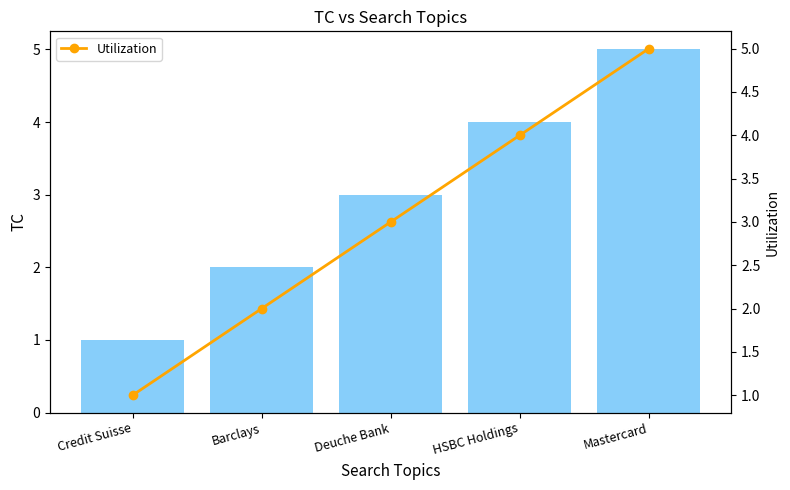

Reading left to right, transcribe all the data shown in this chart.

TC: 1	2	3	4	5
Utilization: 1	2	3	4	5